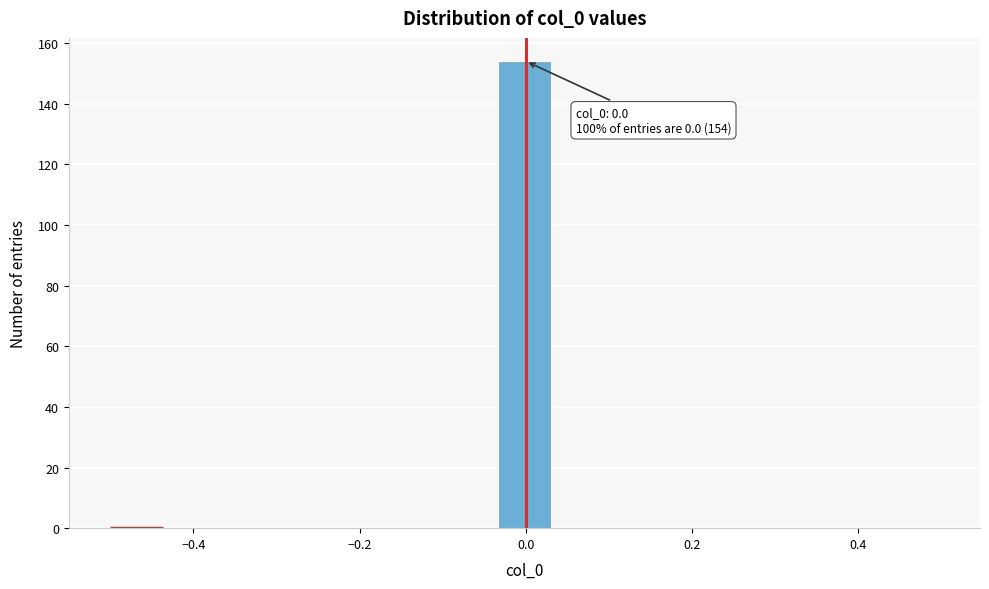

Around what value on the x-axis is the tallest bar? Give the approximate position of its centre, as read against the axis.

0.00